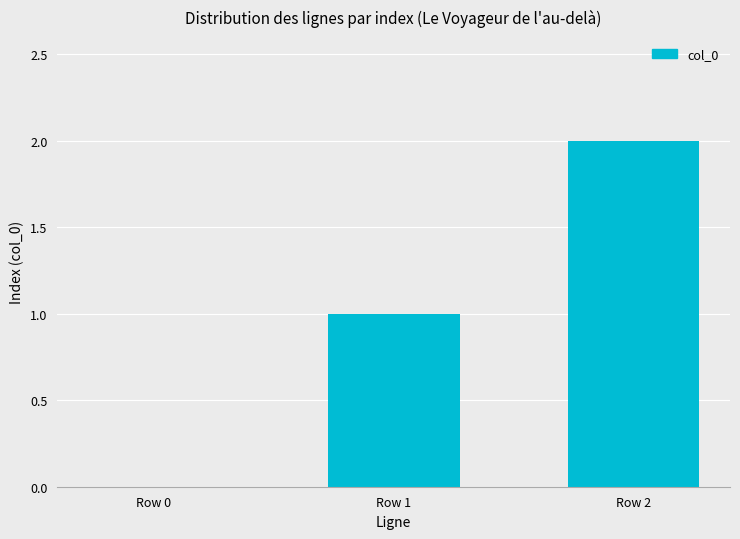

How many values are between 0 and 2?

3